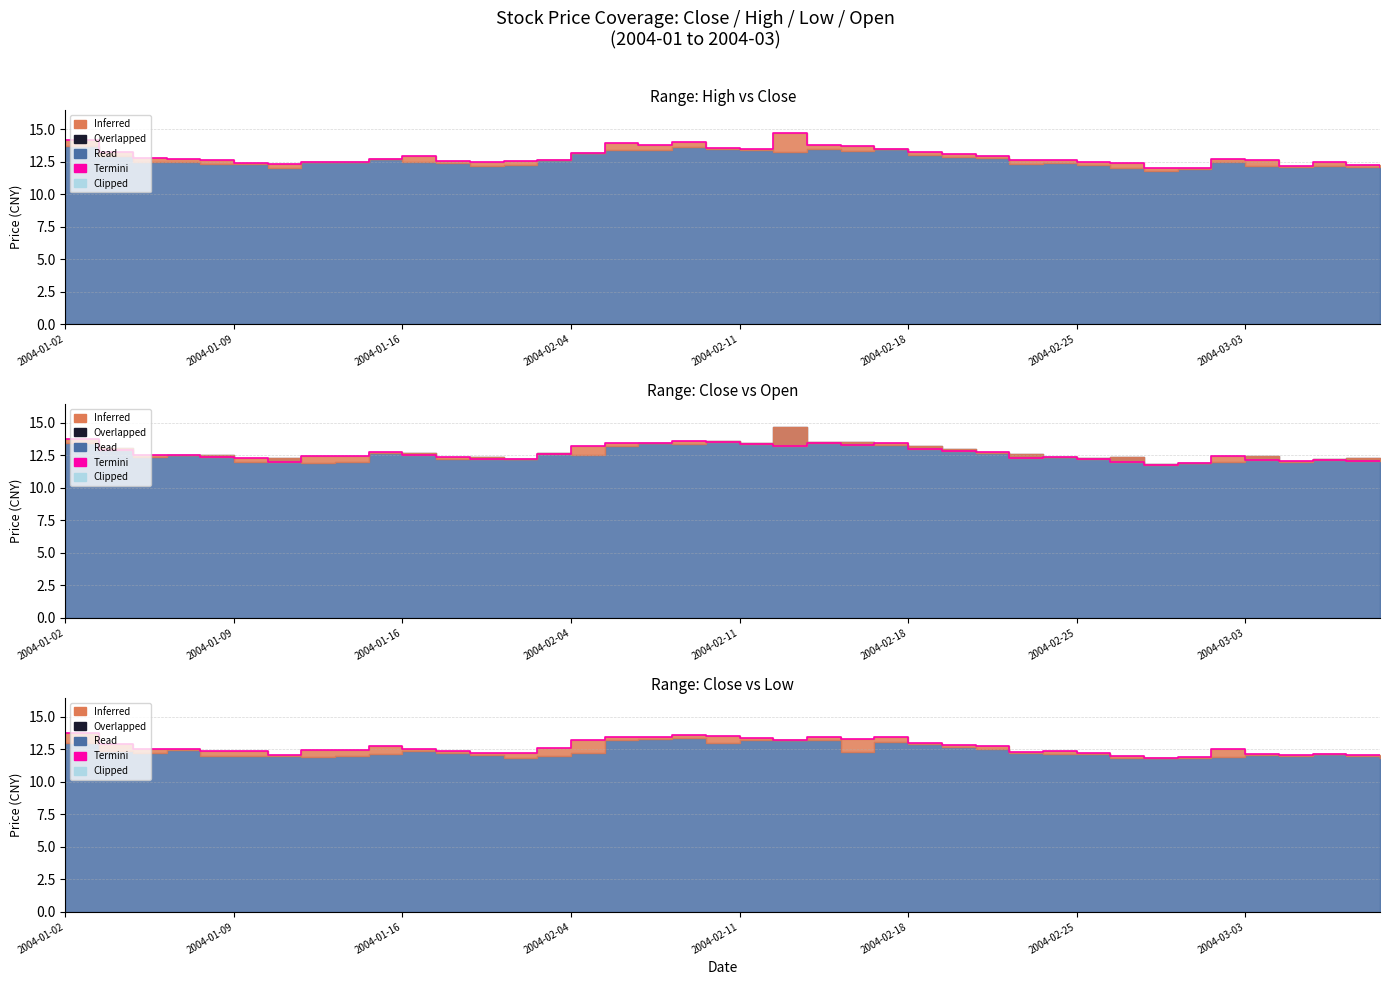

What is the difference between the maximum and minimum values?

1.9